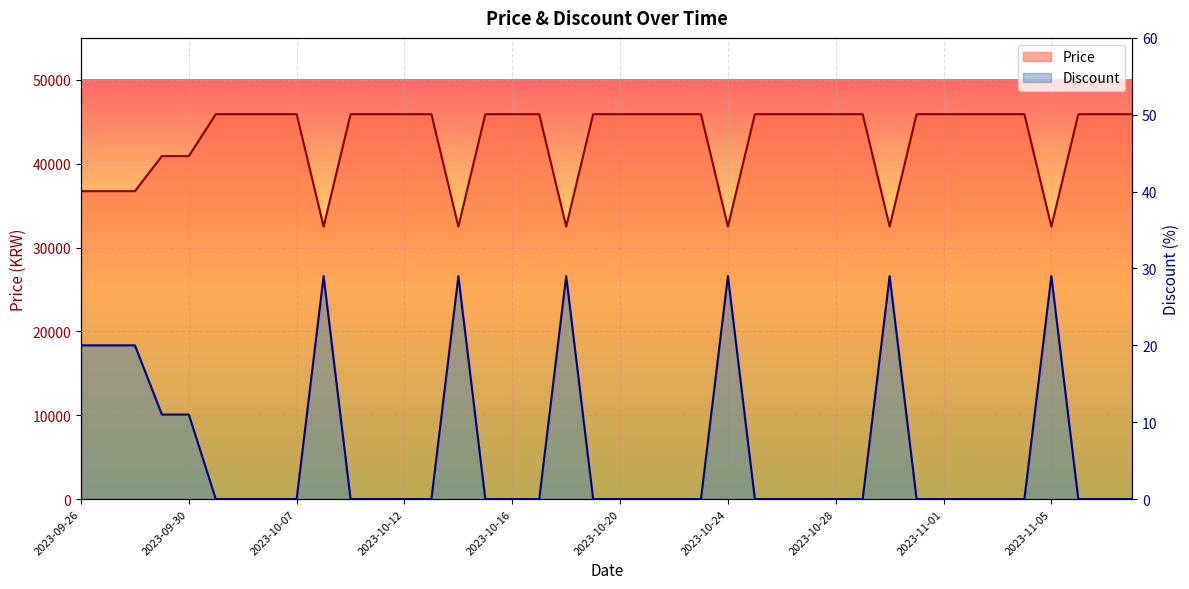

True or false: Price has more than 0 points higher than both neighbors.

False